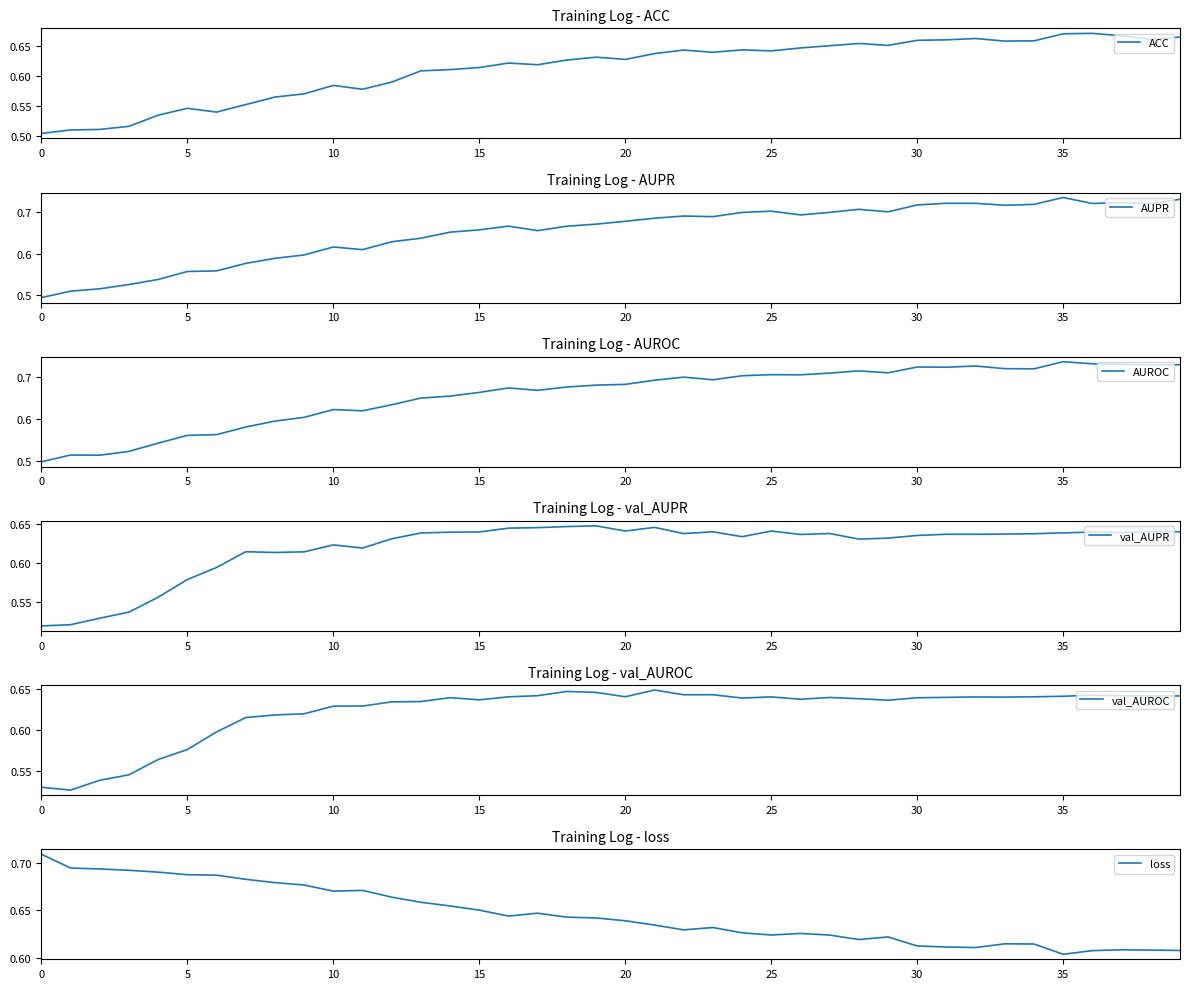

Does the chart display data point markers on the line(s)?

No